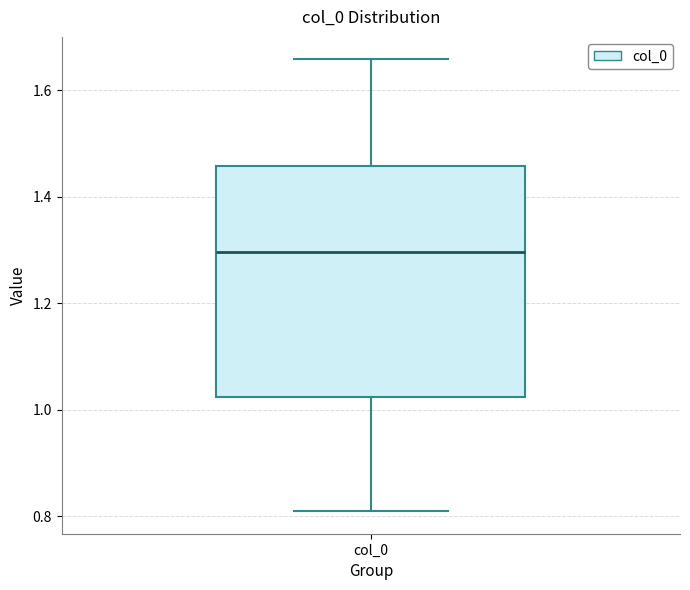

Read this box plot against the y-axis: the position of the median line, the range covered by the box, and the ends of both whiskers. The values are not printed on the chart, so give them approximately, as read against the axis.

median 1.30, box 1.02 to 1.46, whiskers 0.80 to 1.66